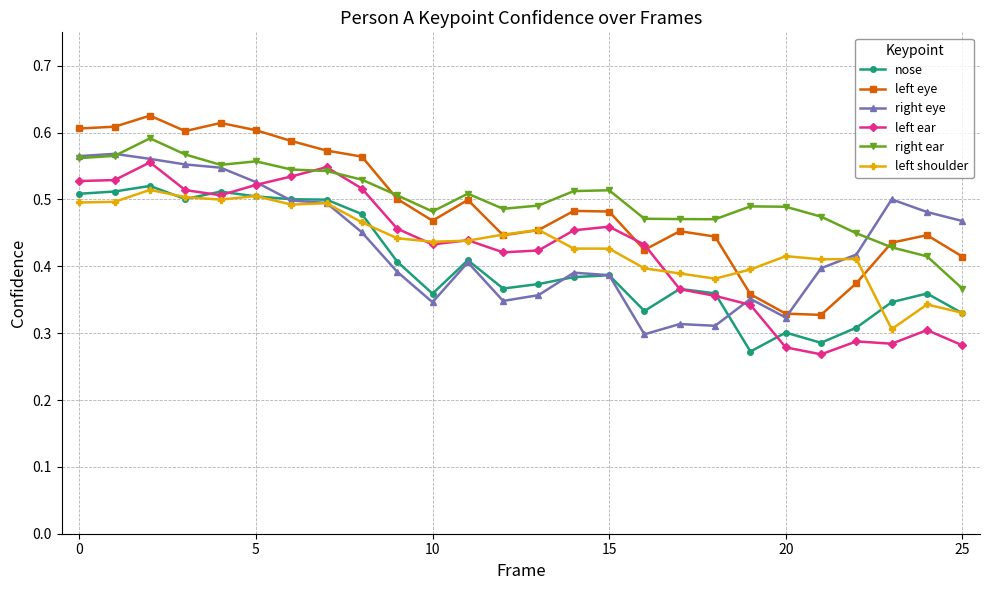

True or false: nose has more than 2 interior local peaks.

True